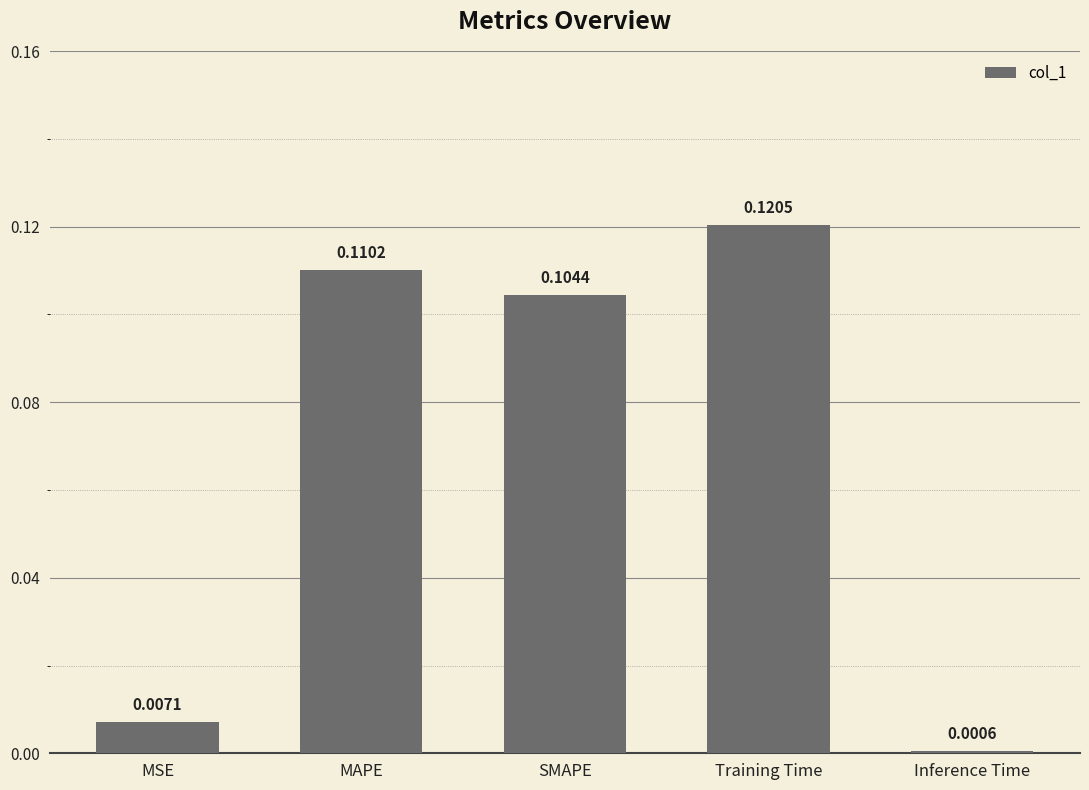

Which category has the highest value across all series?

Training Time